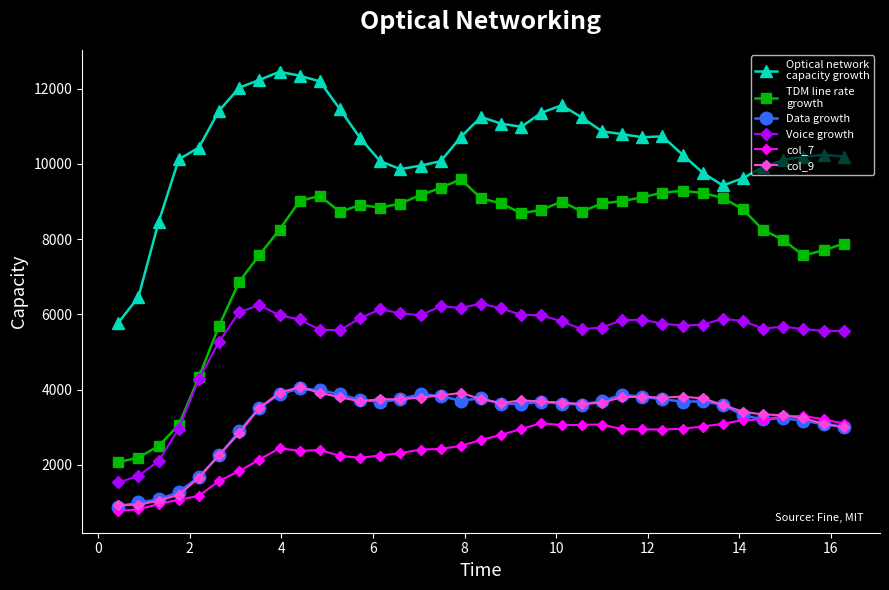

What is the minimum value shown in the chart?

776.5